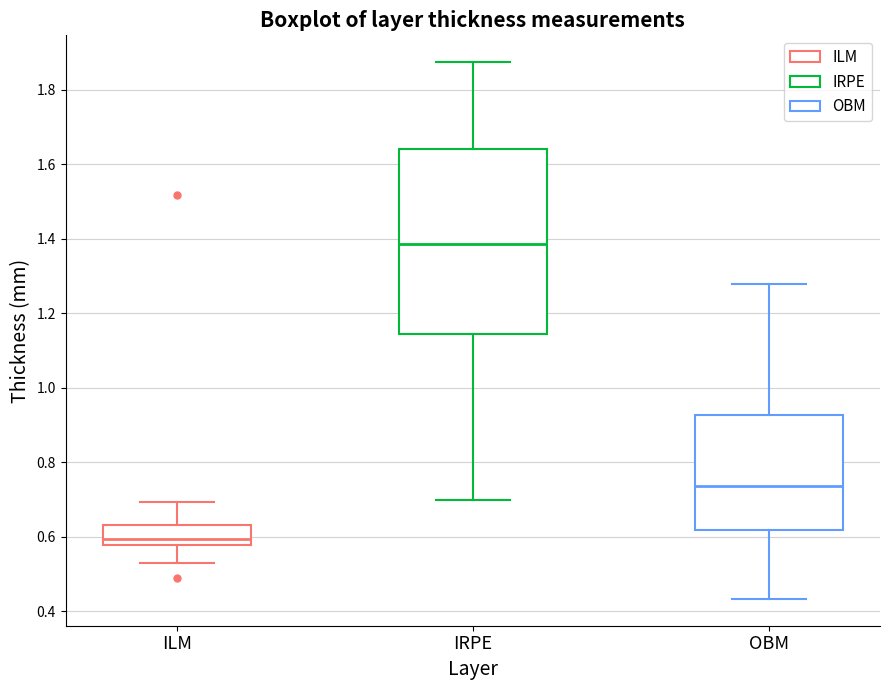

Reading left to right, transcribe this box plot: for each box, give where its median line is, the range the box spans, and where its two whiskers end, as read against the y-axis. The values are not printed on the chart, so give them approximately, as read against the axis.

ILM: median 0.60, box 0.58 to 0.64, whiskers 0.52 to 0.70
IRPE: median 1.38, box 1.14 to 1.64, whiskers 0.70 to 1.88
OBM: median 0.74, box 0.62 to 0.92, whiskers 0.44 to 1.28